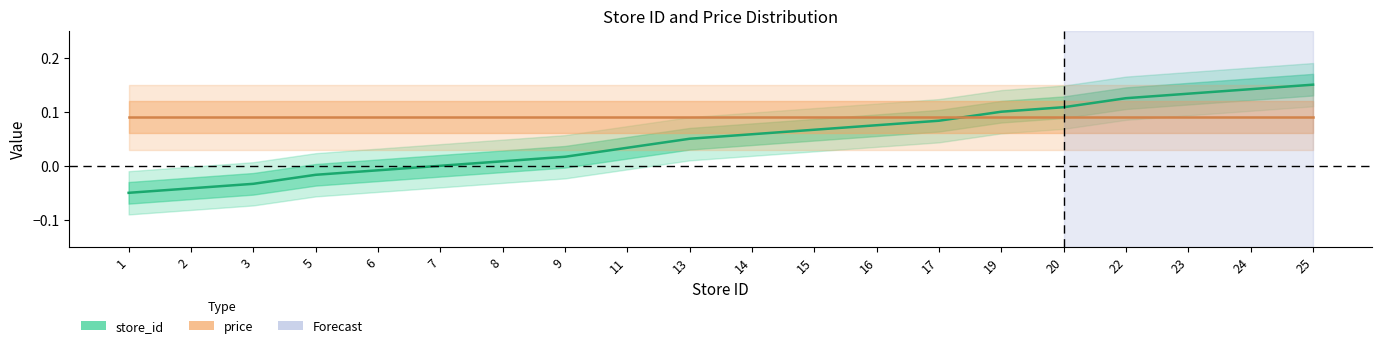

Where is price nearest to the value 0?

1